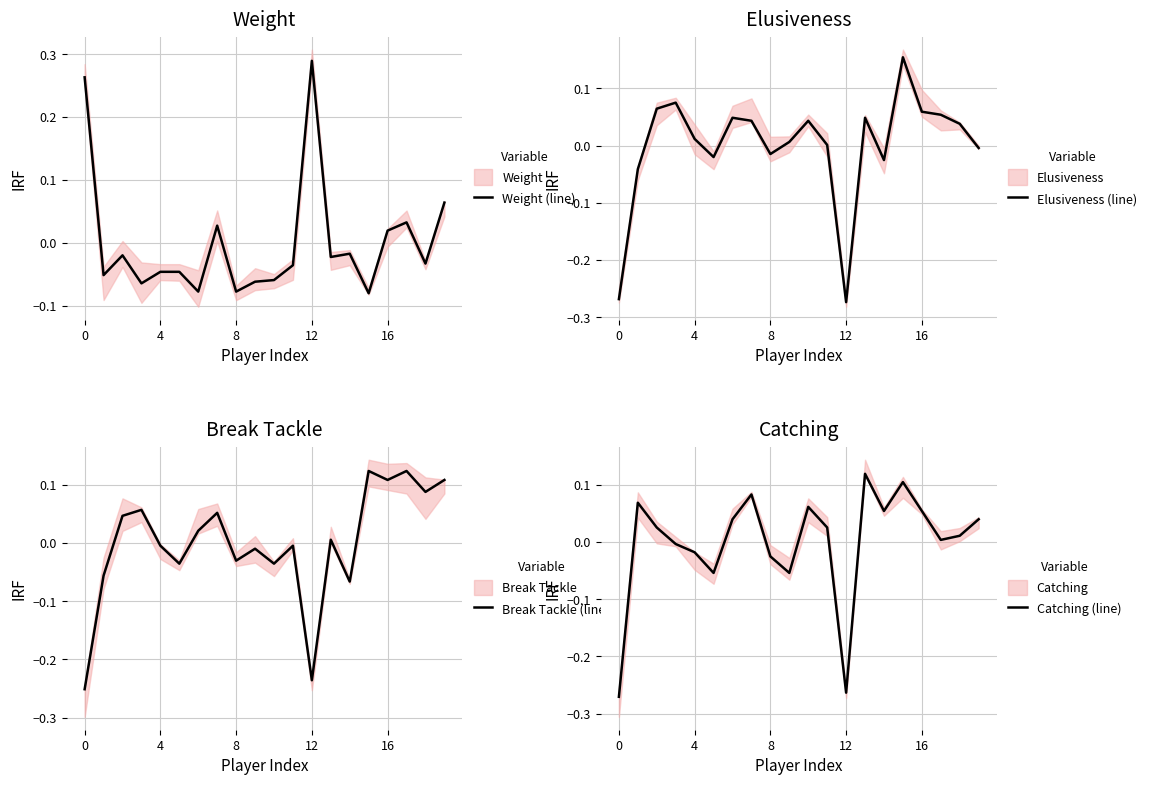

How many values in the Break Tackle (line) series exceed 0?

10